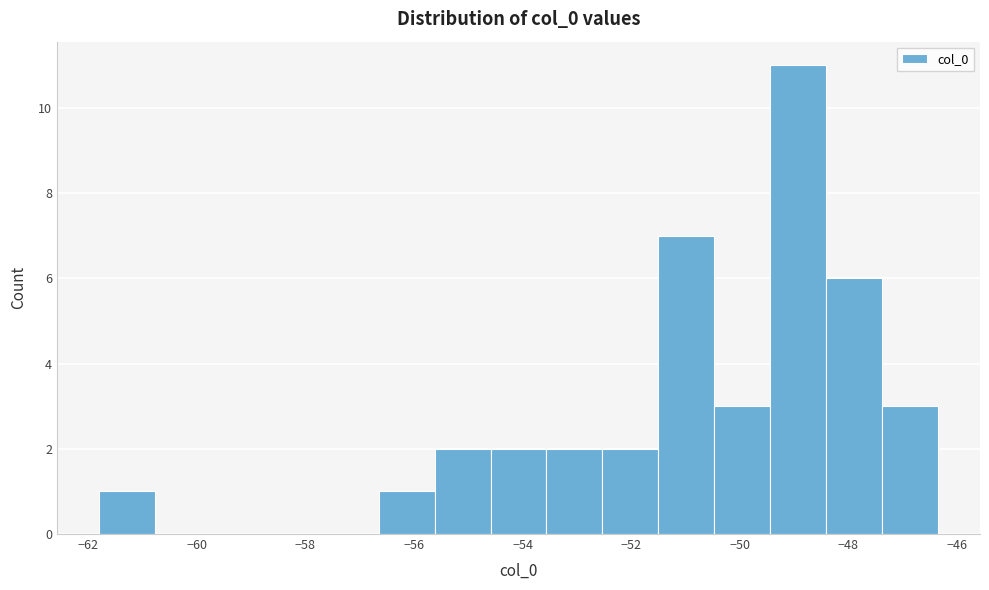

Which range on the x-axis has the tallest bar?

-49.4 to -48.4